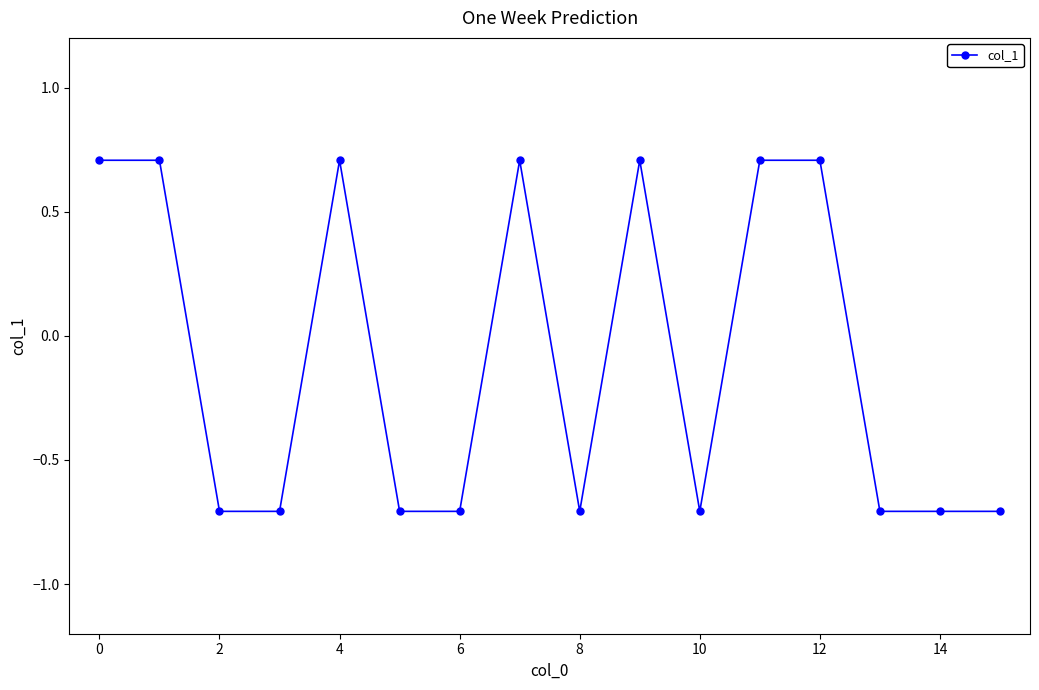

True or false: the data has more than 1 interior local peaks.

True